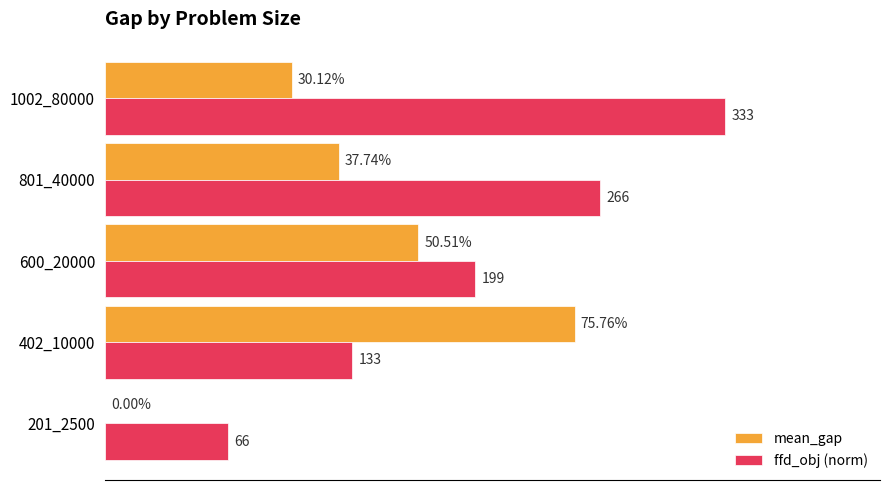

List the series in order of their overall mean, lowest first.

mean_gap, ffd_obj (norm)